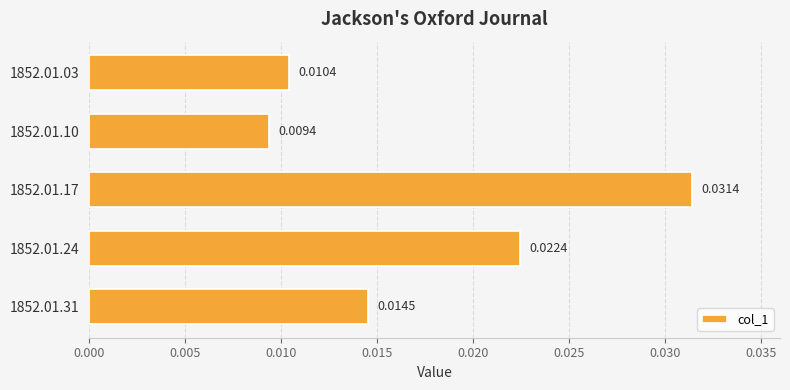

List the labels in order of value, largest first.

1852.01.17, 1852.01.24, 1852.01.31, 1852.01.03, 1852.01.10